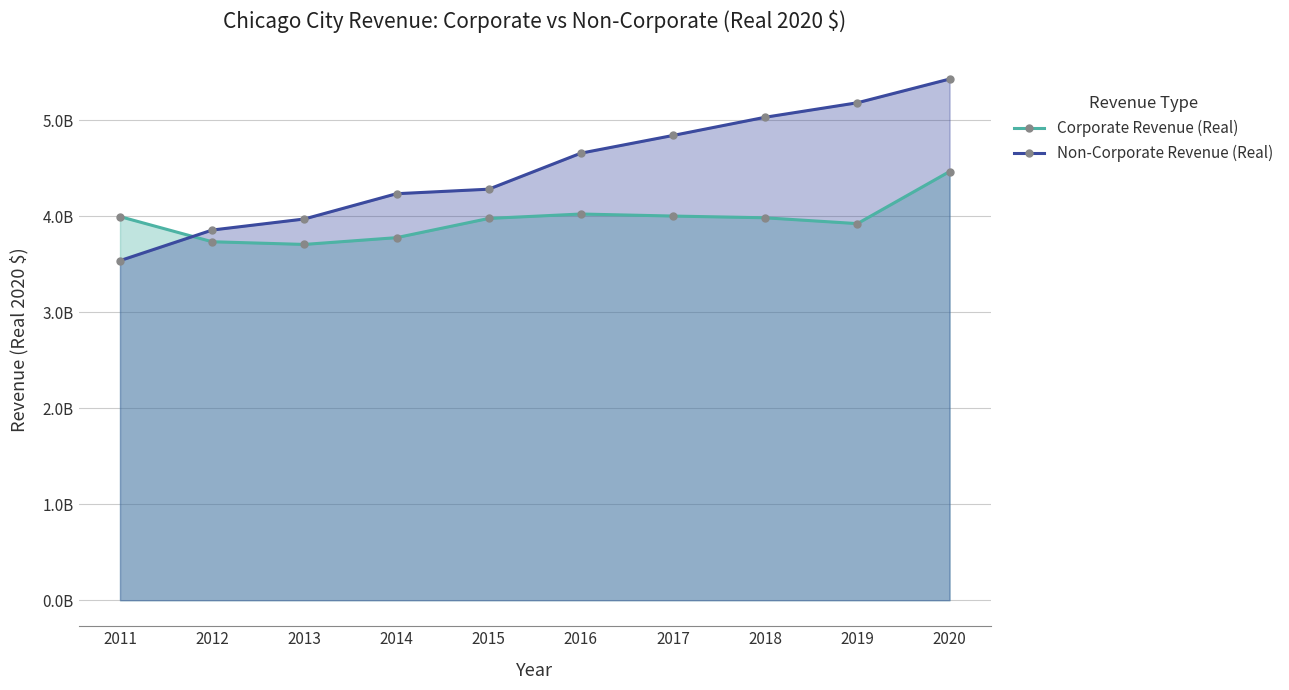

At which category does Corporate Revenue (Real) reach its first local valley?

2013